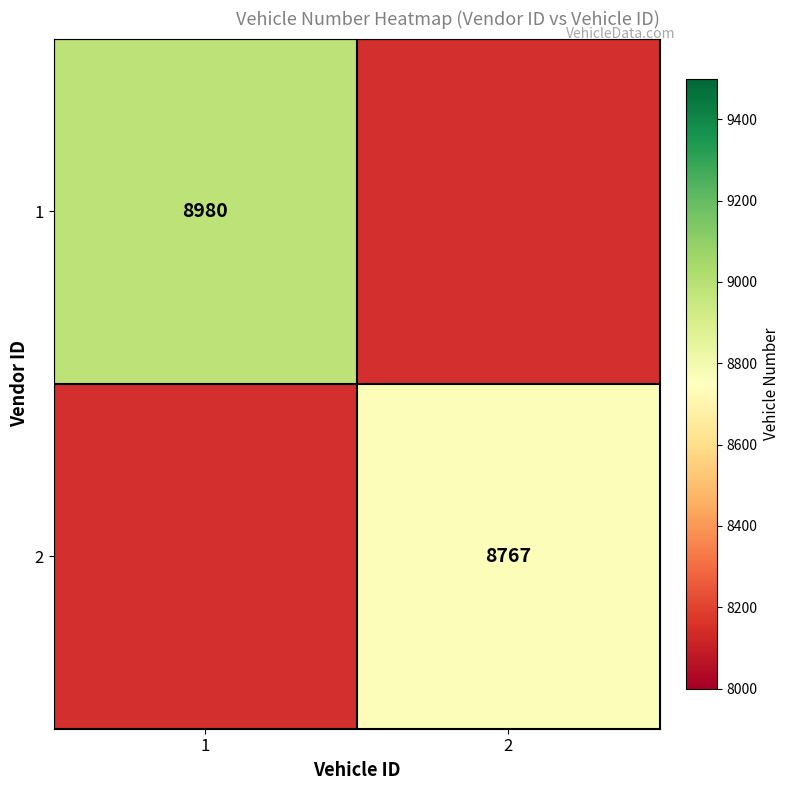

The 2 series shows 8767 at 2. True or false?

True